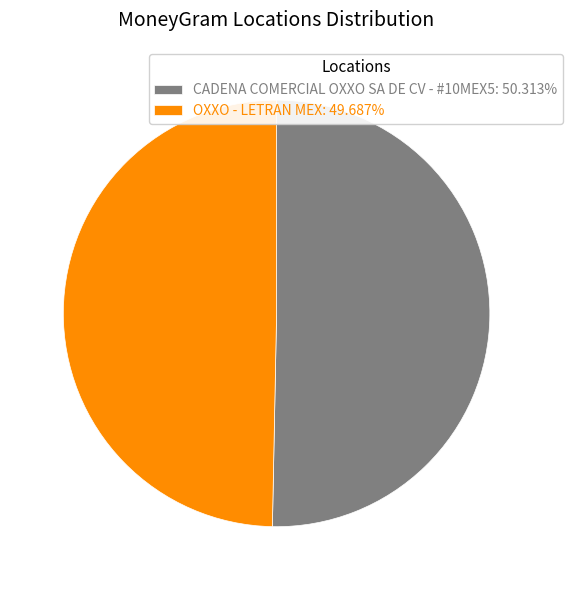

The CADENA COMERCIAL OXXO SA DE CV - #10MEX5 slice represents 44% of the pie. True or false?

False